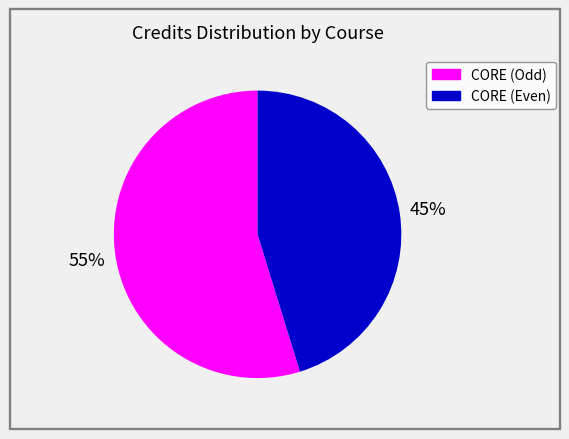

Is there any slice that represents more than half of the pie?

Yes